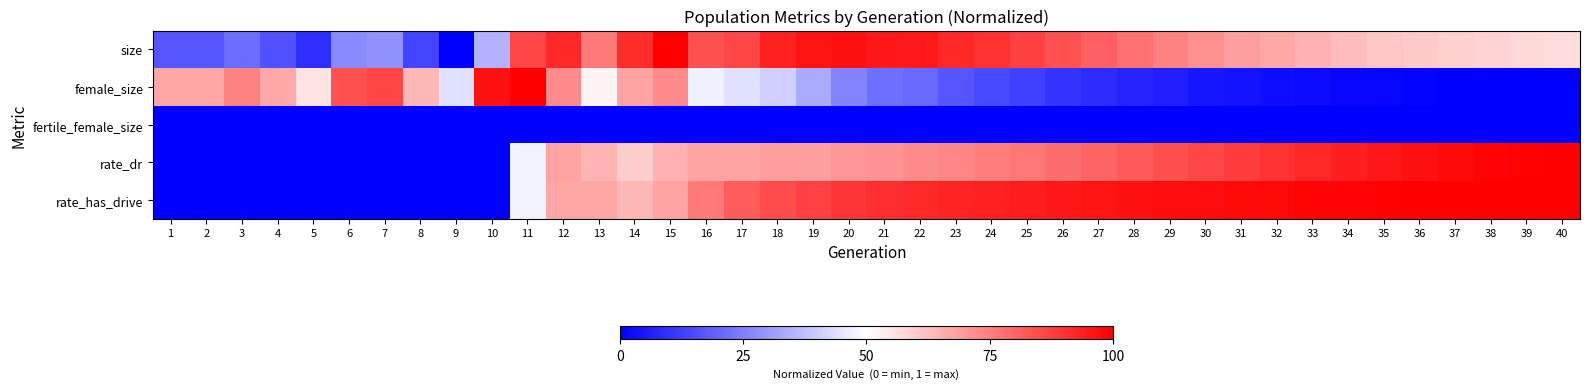

Reading left to right, what are all the values shown in this chart?

size: 1=0.2	2=0.2	3=0.2	4=0.2	5=0.1	6=0.3	7=0.3	8=0.1	9=0.0	10=0.4	11=0.9	12=0.9	13=0.8	14=0.9	15=1.0	16=0.8	17=0.9	18=0.9	19=1.0	20=1.0	21=0.9	22=0.9	23=0.9	24=0.9	25=0.9	26=0.8	27=0.8	28=0.8	29=0.7	30=0.7	31=0.7	32=0.7	33=0.7	34=0.6	35=0.6	36=0.6	37=0.6	38=0.6	39=0.6	40=0.6
female_size: 1=0.7	2=0.7	3=0.7	4=0.7	5=0.6	6=0.8	7=0.9	8=0.6	9=0.4	10=1.0	11=1.0	12=0.7	13=0.5	14=0.7	15=0.7	16=0.5	17=0.4	18=0.4	19=0.3	20=0.3	21=0.2	22=0.2	23=0.2	24=0.1	25=0.1	26=0.1	27=0.1	28=0.1	29=0.1	30=0.0	31=0.0	32=0.0	33=0.0	34=0.0	35=0.0	36=0.0	37=0.0	38=0.0	39=0.0	40=0.0
fertile_female_size: 1=0.0	2=0.0	3=0.0	4=0.0	5=0.0	6=0.0	7=0.0	8=0.0	9=0.0	10=0.0	11=0.0	12=0.0	13=0.0	14=0.0	15=0.0	16=0.0	17=0.0	18=0.0	19=0.0	20=0.0	21=0.0	22=0.0	23=0.0	24=0.0	25=0.0	26=0.0	27=0.0	28=0.0	29=0.0	30=0.0	31=0.0	32=0.0	33=0.0	34=0.0	35=0.0	36=0.0	37=0.0	38=0.0	39=0.0	40=0.0
rate_dr: 1=0.0	2=0.0	3=0.0	4=0.0	5=0.0	6=0.0	7=0.0	8=0.0	9=0.0	10=0.0	11=0.5	12=0.7	13=0.6	14=0.6	15=0.7	16=0.7	17=0.7	18=0.7	19=0.7	20=0.7	21=0.7	22=0.7	23=0.7	24=0.8	25=0.8	26=0.8	27=0.8	28=0.8	29=0.8	30=0.9	31=0.9	32=0.9	33=0.9	34=0.9	35=1.0	36=1.0	37=1.0	38=1.0	39=1.0	40=1.0
rate_has_drive: 1=0.0	2=0.0	3=0.0	4=0.0	5=0.0	6=0.0	7=0.0	8=0.0	9=0.0	10=0.0	11=0.5	12=0.7	13=0.7	14=0.6	15=0.7	16=0.8	17=0.8	18=0.8	19=0.9	20=0.9	21=0.9	22=0.9	23=0.9	24=0.9	25=0.9	26=1.0	27=1.0	28=1.0	29=1.0	30=1.0	31=1.0	32=1.0	33=1.0	34=1.0	35=1.0	36=1.0	37=1.0	38=1.0	39=1.0	40=1.0